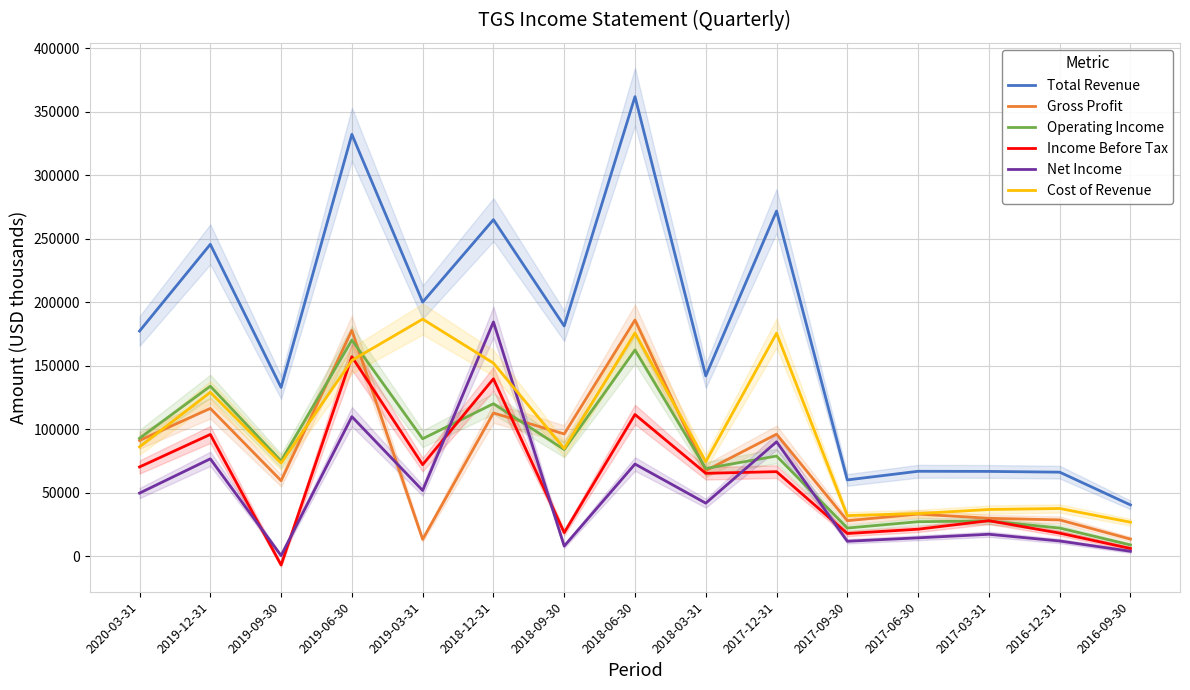

Rank the series at 2019-06-30 from lowest to highest value.

Net Income, Cost of Revenue, Income Before Tax, Operating Income, Gross Profit, Total Revenue